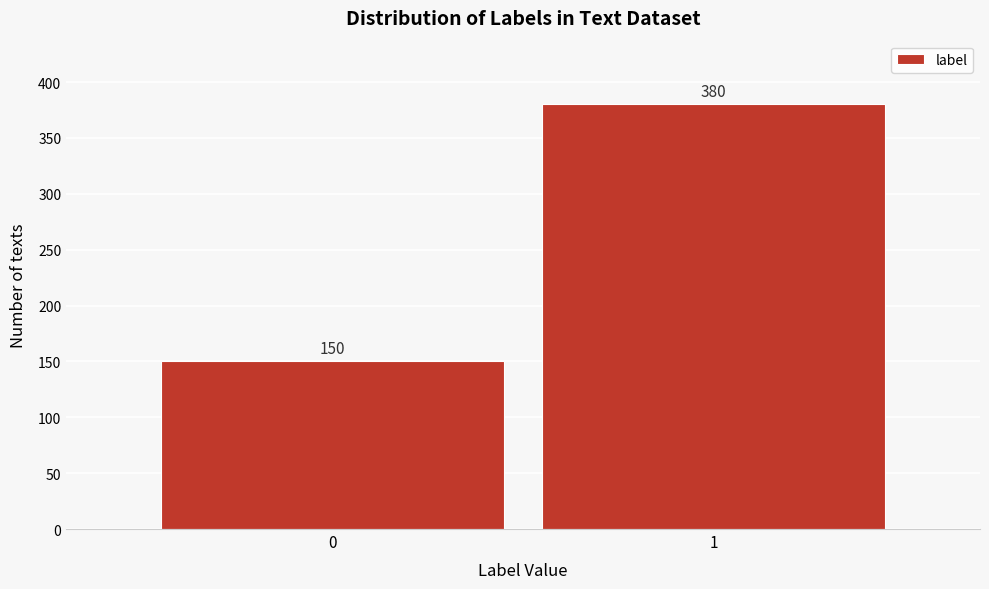

Reading left to right, list all the values displayed in this chart.

0=150	1=380